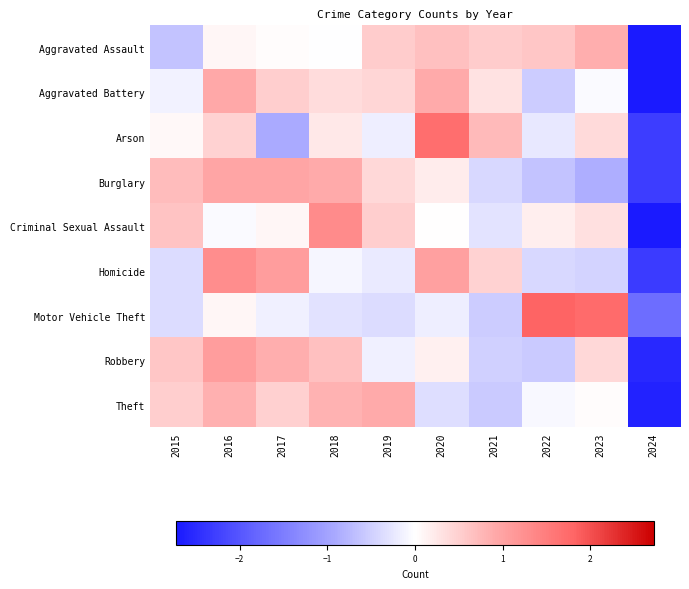

At which category is the sum across all series the highest?

2016